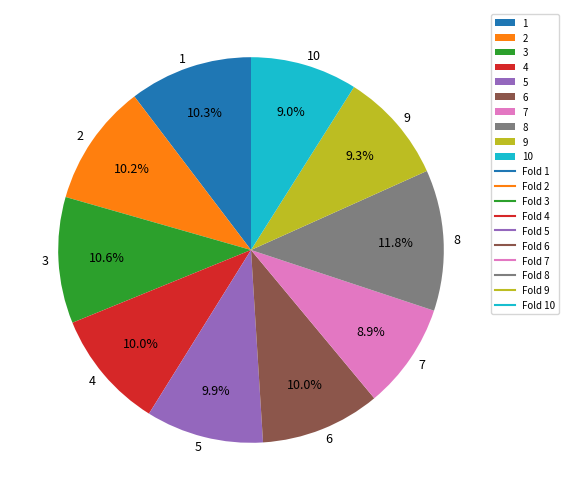

Count the number of slices in the pie.

10